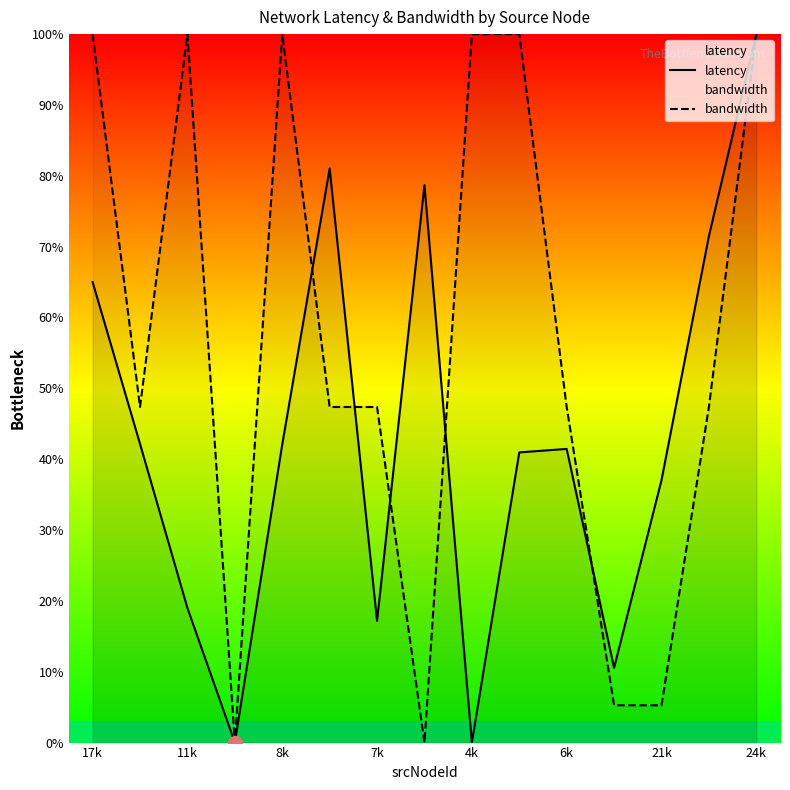

Is this an area chart (filled region under the line)?

No